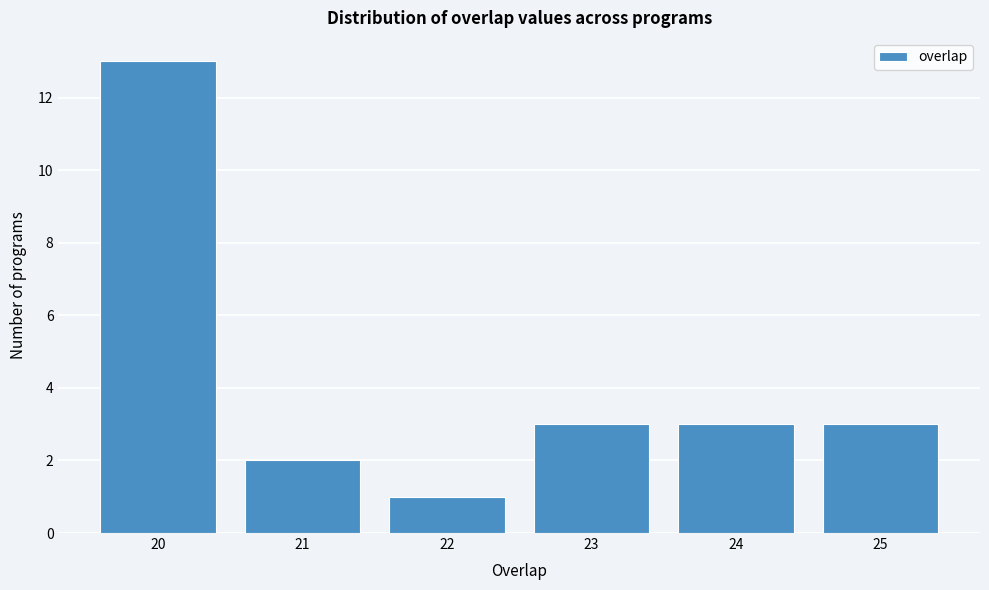

Reading left to right, transcribe this chart: for each bar, give the range it covers on the x-axis and its height. The values are not printed on the chart, so give them approximately, as read against the axis.

19.5 to 20.5: 13
20.5 to 21.5: 2
21.5 to 22.5: 1
22.5 to 23.5: 3
23.5 to 24.5: 3
24.5 to 25.5: 3